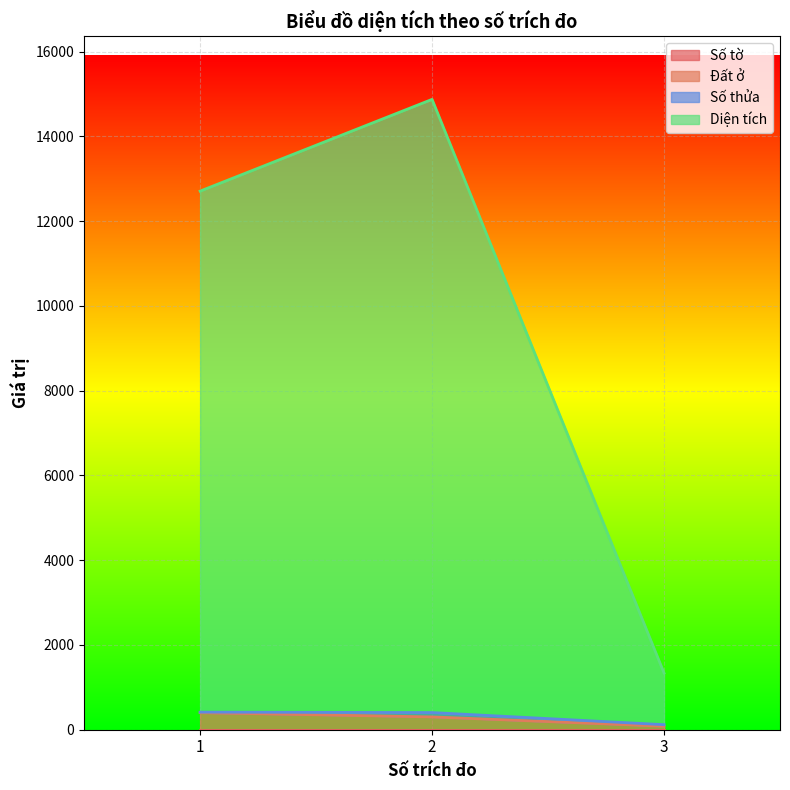

Does the chart display data point markers on the line(s)?

No